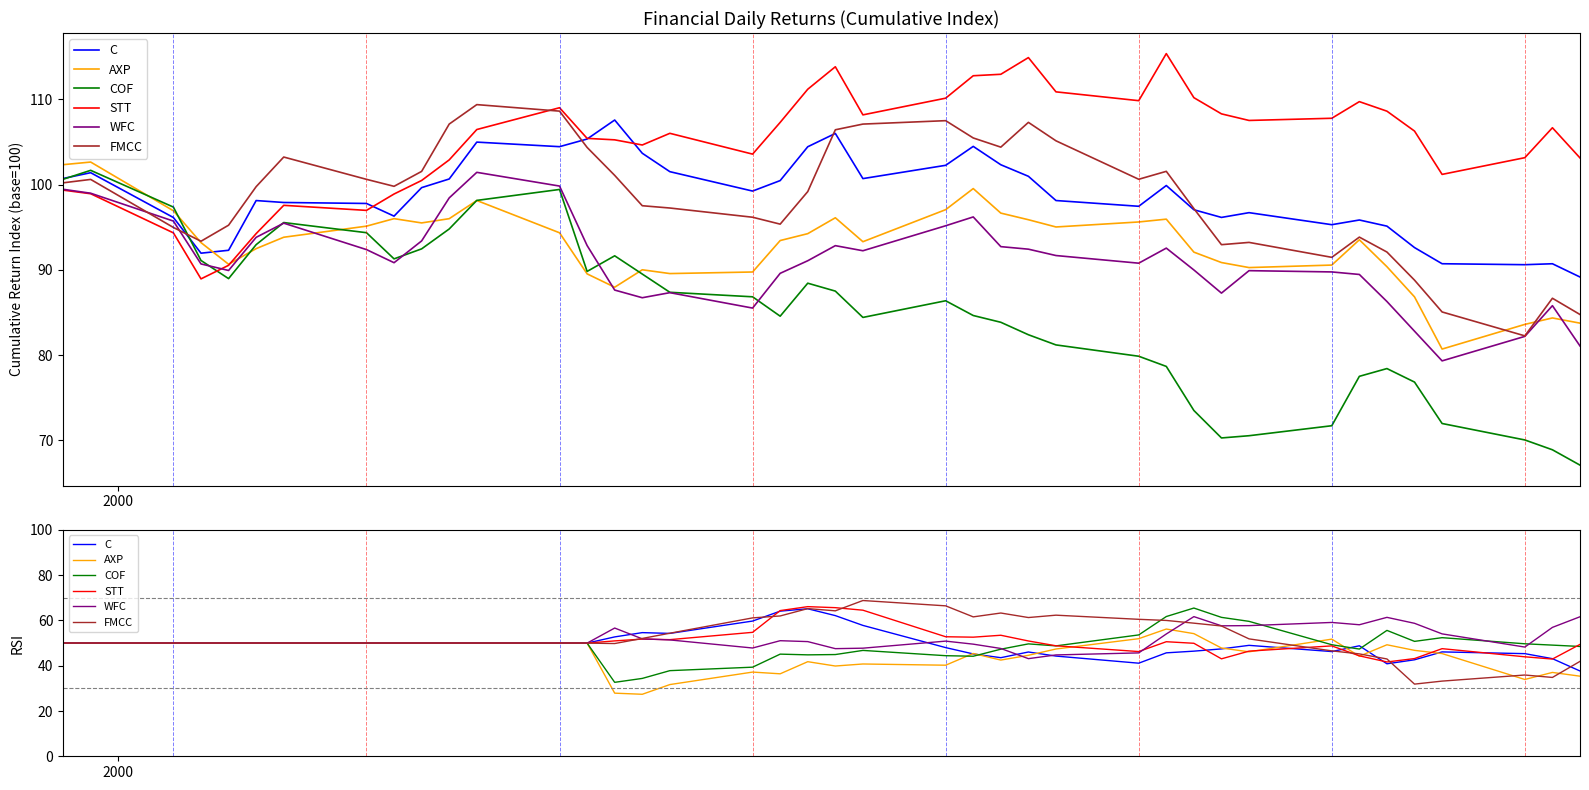

What is the minimum value shown in the chart?

27.4